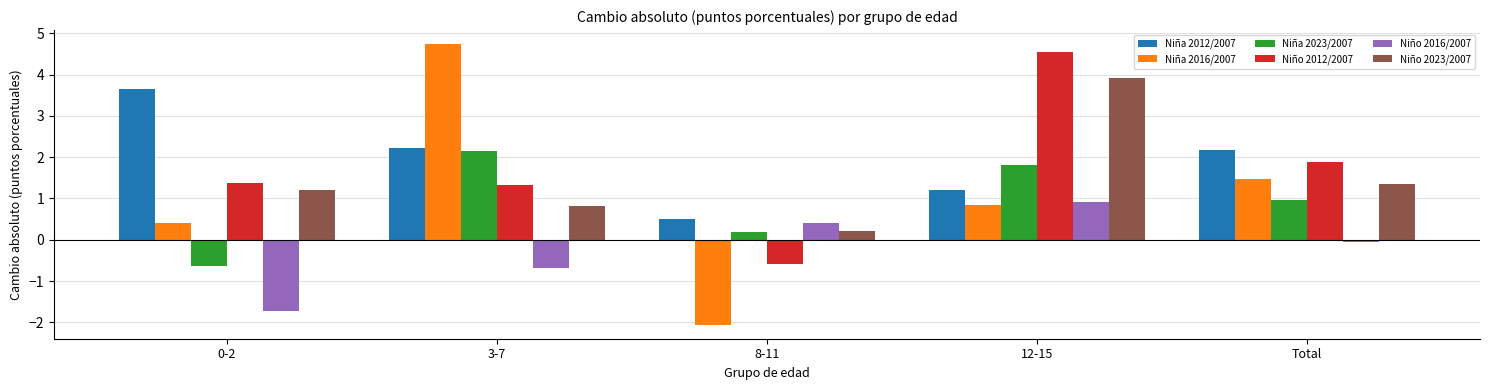

The value of Niña 2012/2007 at 12-15 is 0.6. True or false?

False